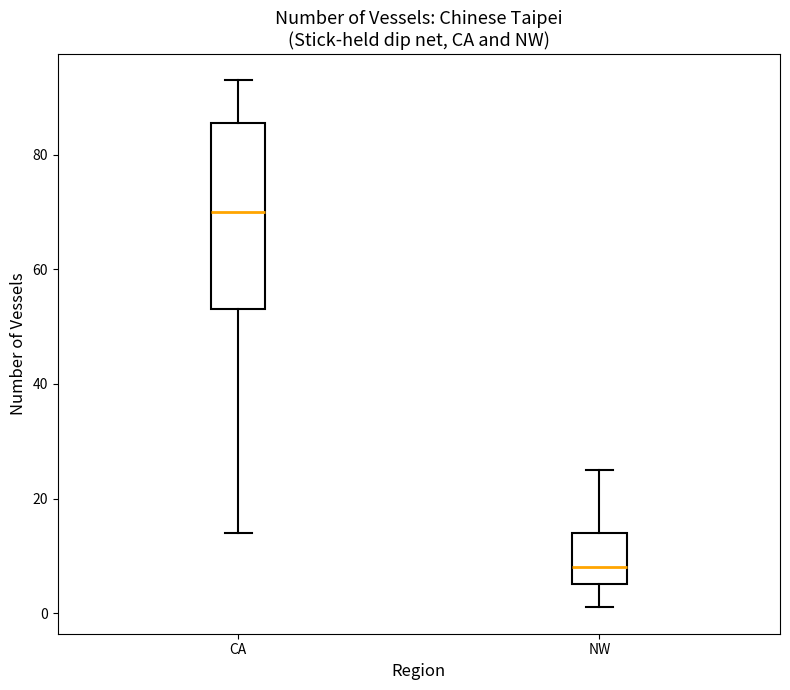

Reading left to right, transcribe this box plot: for each box, give where its median line is, the range the box spans, and where its two whiskers end, as read against the y-axis. The values are not printed on the chart, so give them approximately, as read against the axis.

CA: median 70, box 54 to 86, whiskers 14 to 94
NW: median 8, box 6 to 14, whiskers 2 to 26